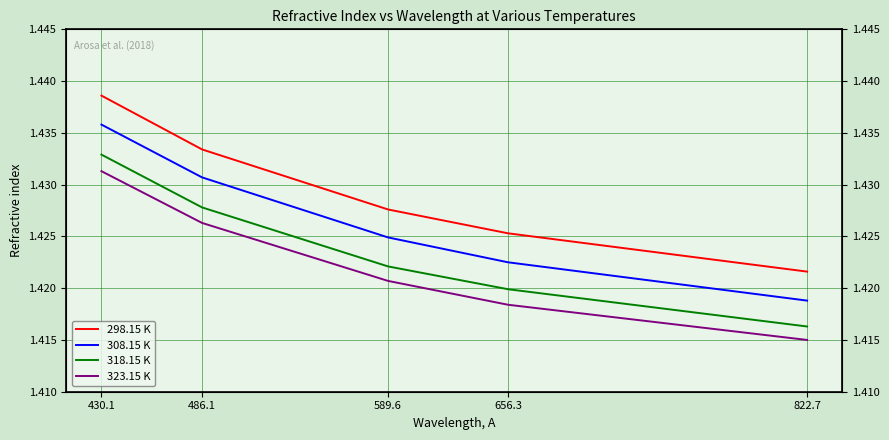

What is the minimum value for 308.15 K?

1.4